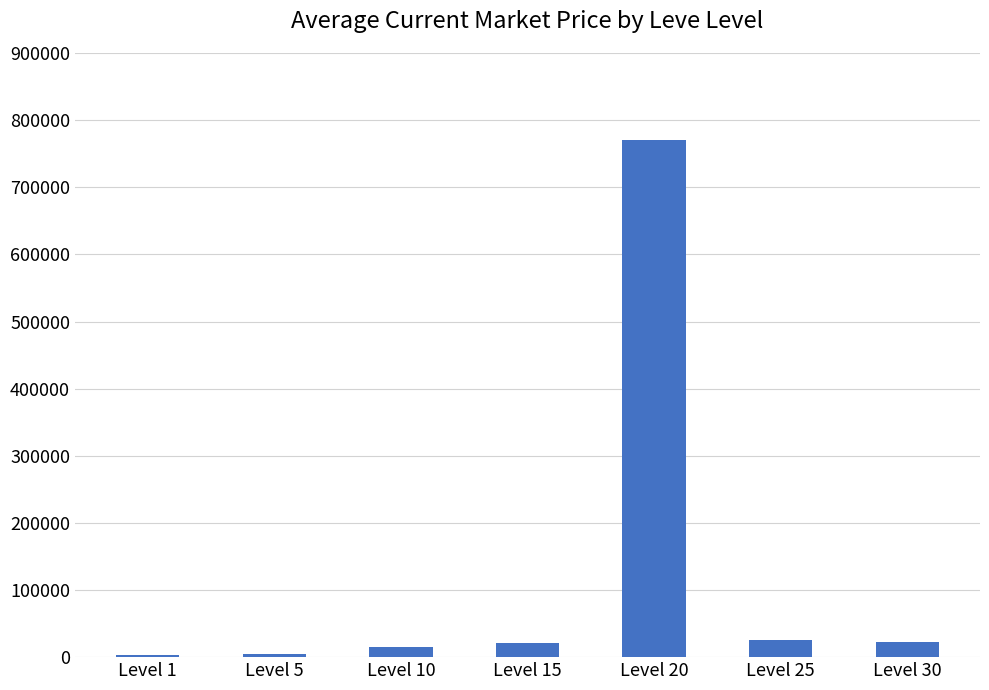

What is the ratio of the value at Level 5 to the value at Level 30?

0.2